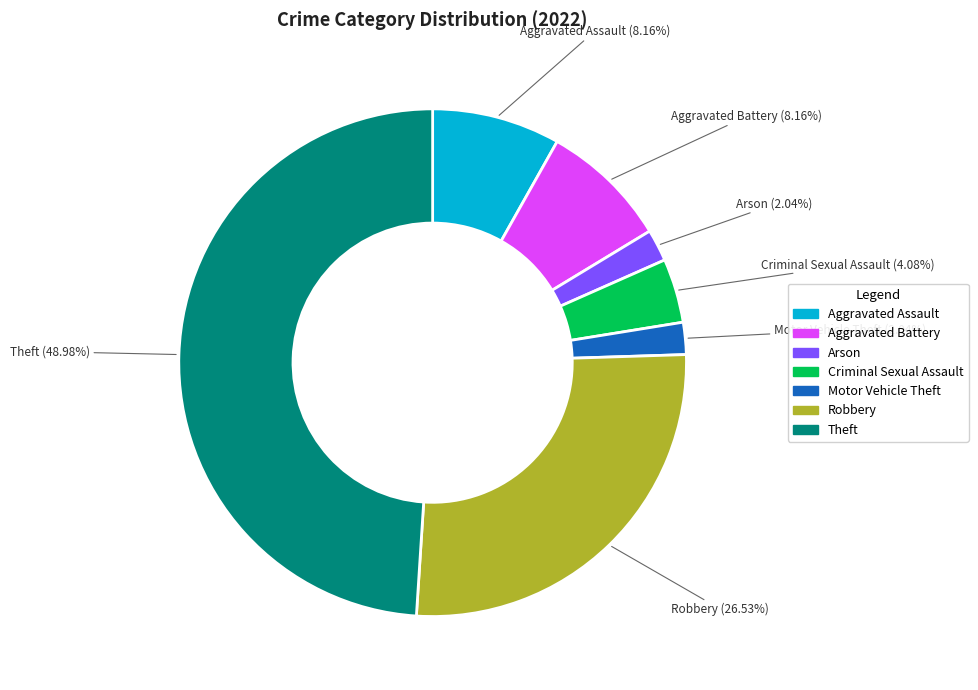

Does any single category account for the majority?

No